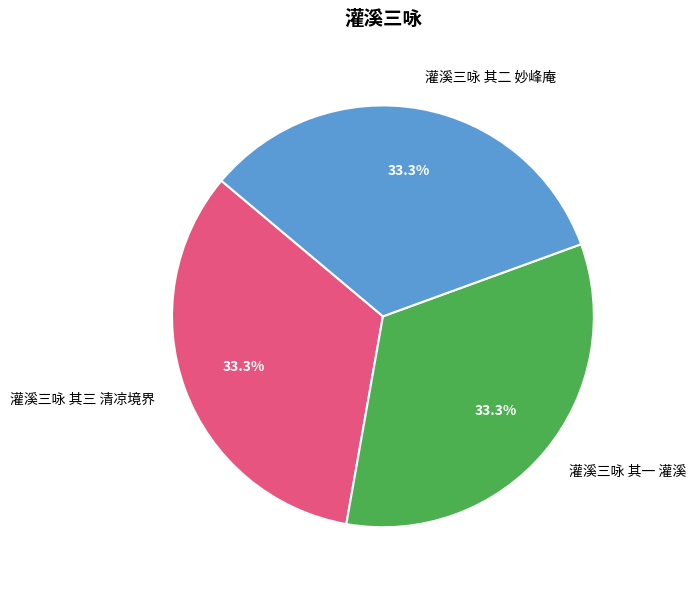

Is the sum of 灌溪三咏 其一 灌溪 and 灌溪三咏 其二 妙峰庵 greater than half?

Yes